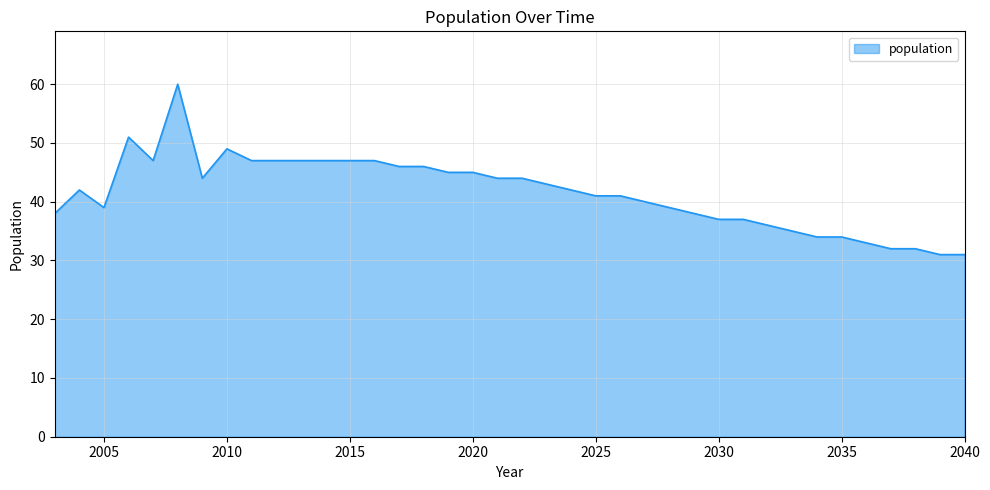

Reading left to right, extract all data points from this chart.

38	42	39	51	47	60	44	49	47	47	47	47	47	47	46	46	45	45	44	44	43	42	41	41	40	39	38	37	37	36	35	34	34	33	32	32	31	31